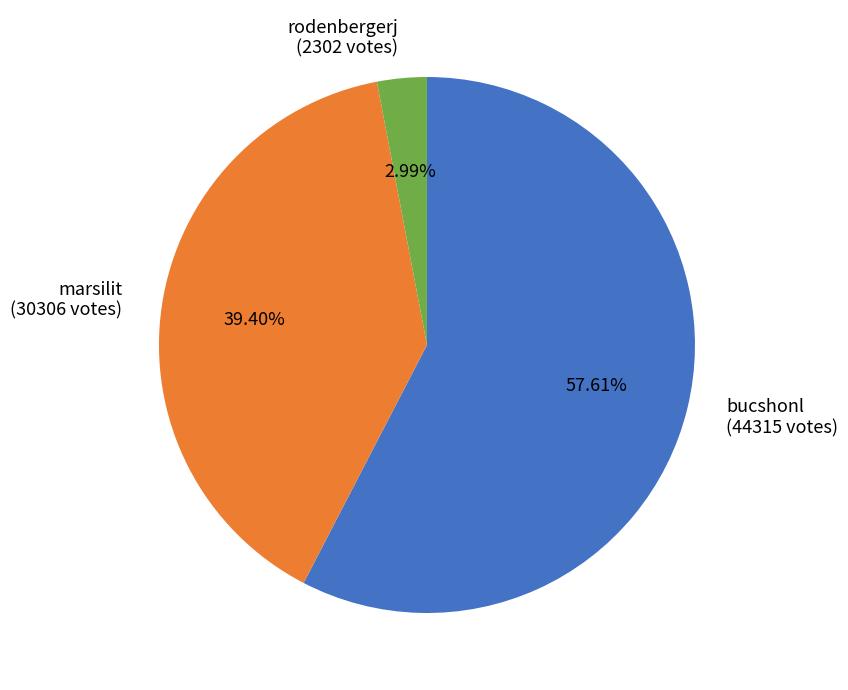

What is the largest slice in the pie chart?

bucshonl